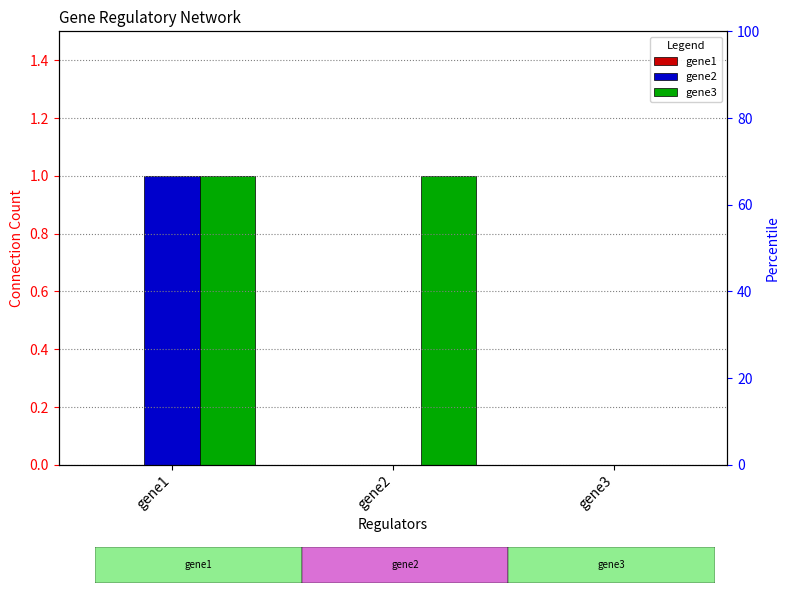

List the series in order of their overall mean, highest first.

gene3, gene2, gene1